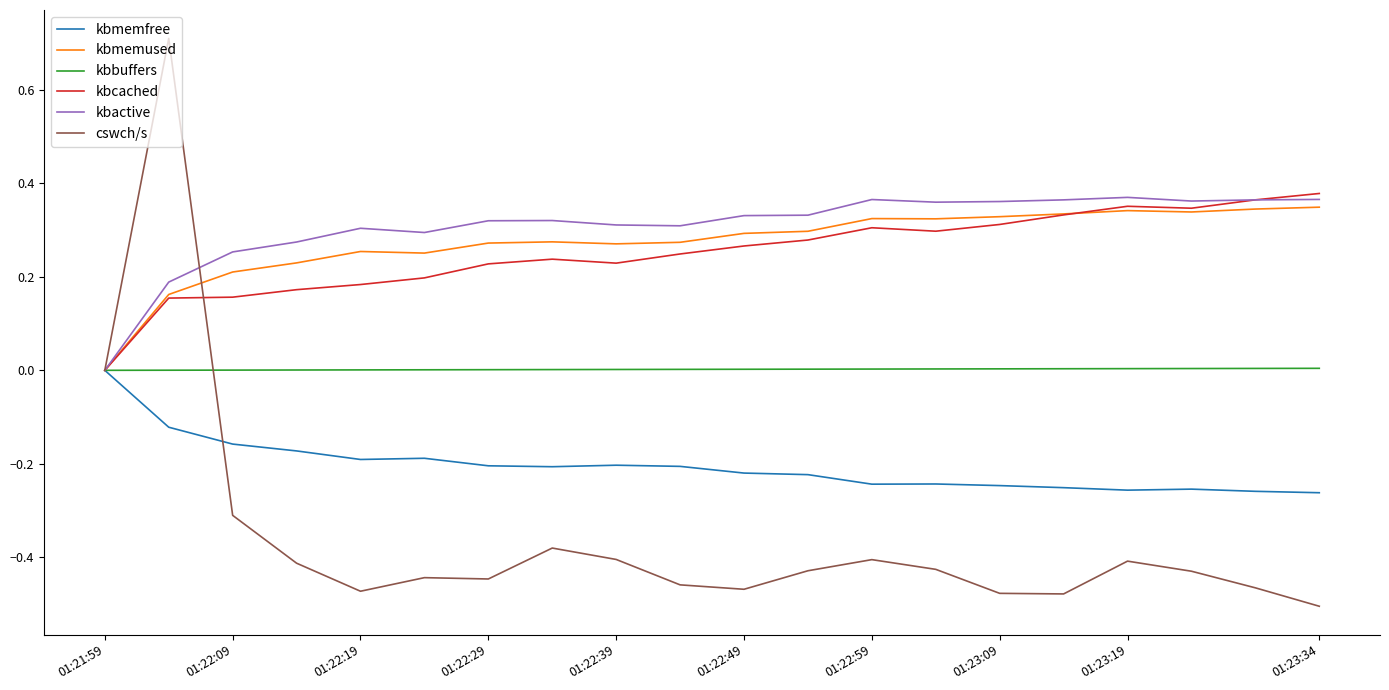

What is the highest value of the cswch/s series?

0.7